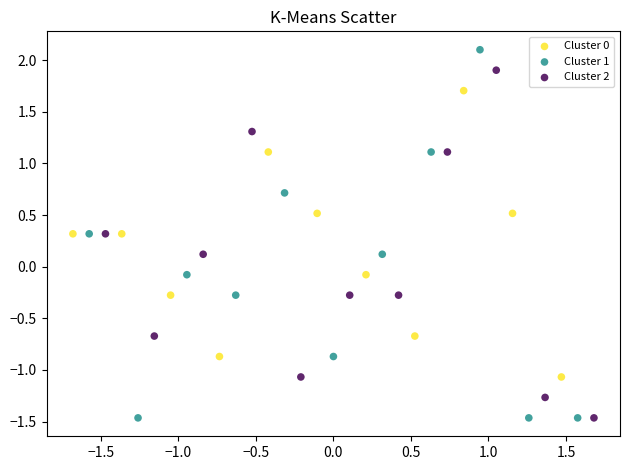

What are all the series names shown in the legend?

Cluster 0, Cluster 1, Cluster 2